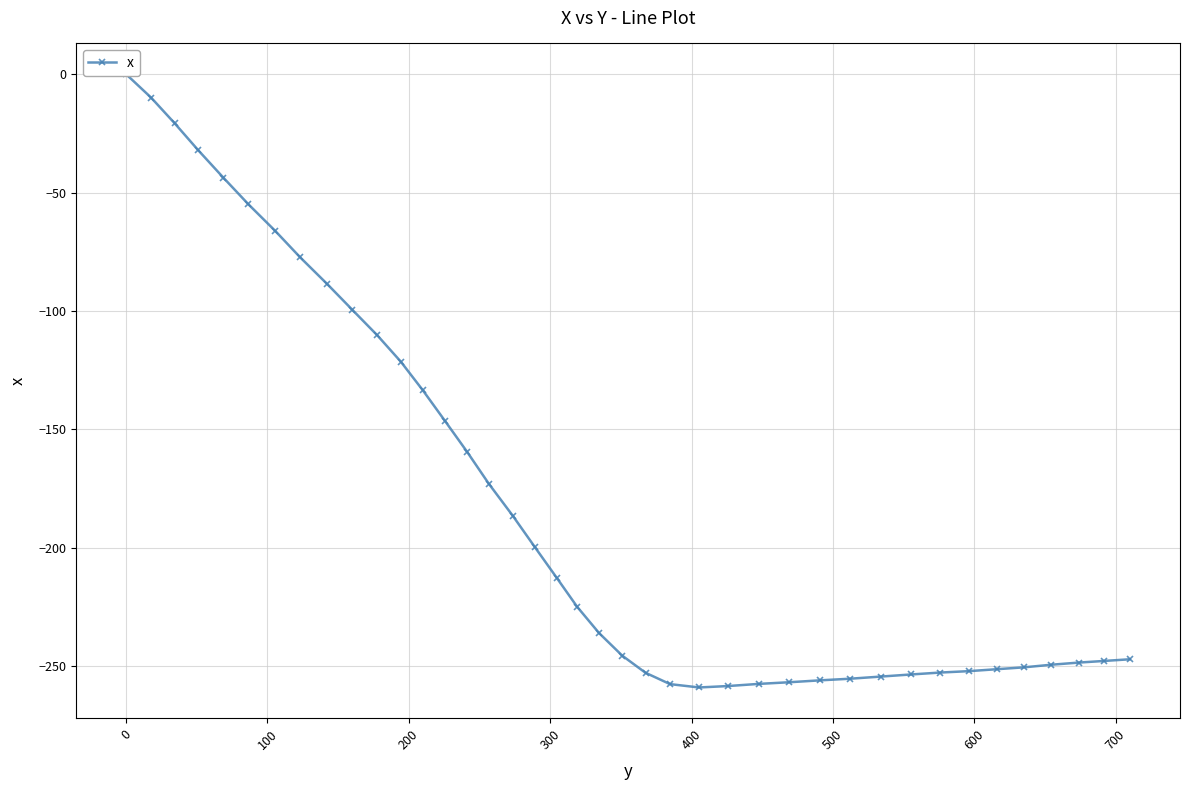

What is the minimum value shown in the chart?

-259.0